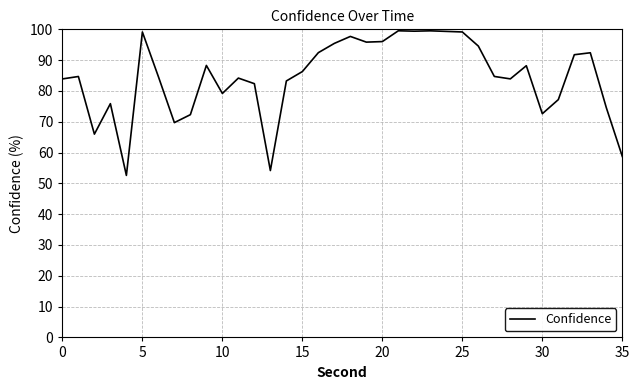

What is the minimum value shown in the chart?

52.6